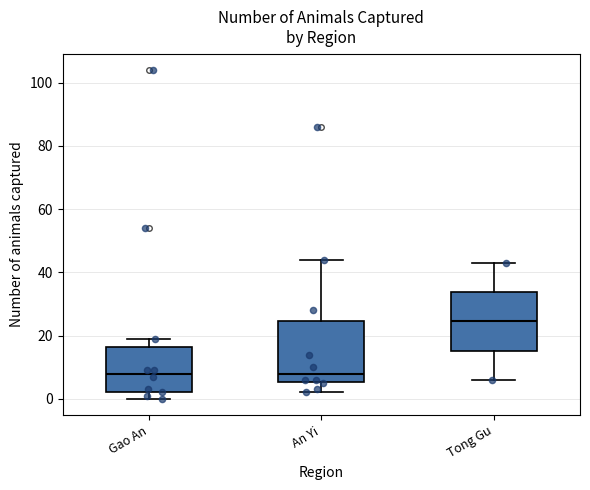

Where does the median line of the box for An Yi sit on the y-axis? The values are not printed on the chart, so give them approximately, as read against the axis.

8